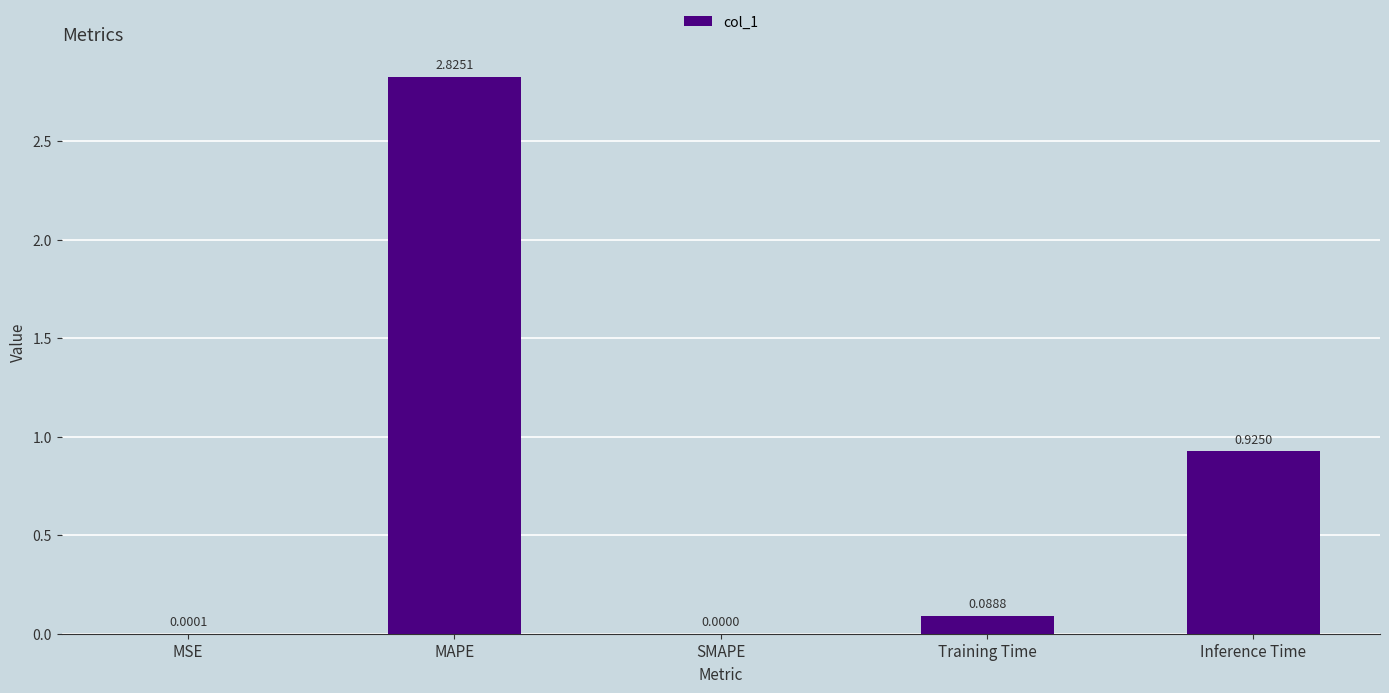

Where is the data nearest to the value 1?

Inference Time